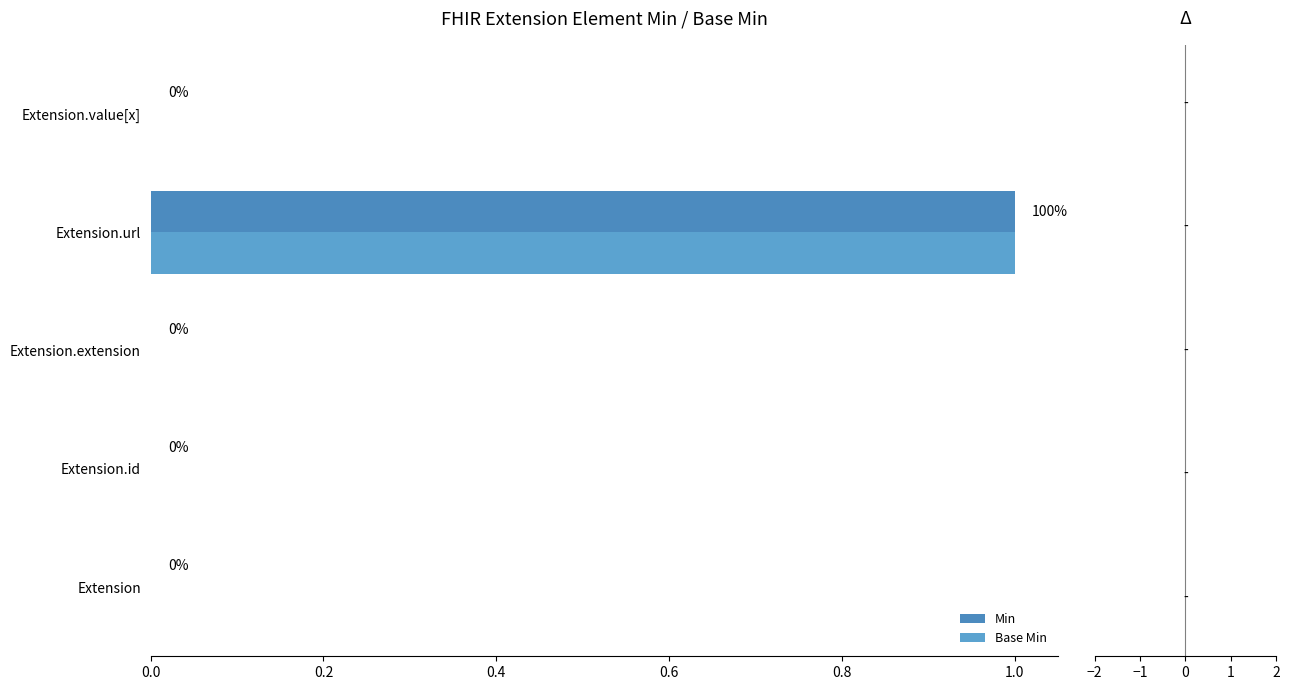

How many values in Min are above zero?

1